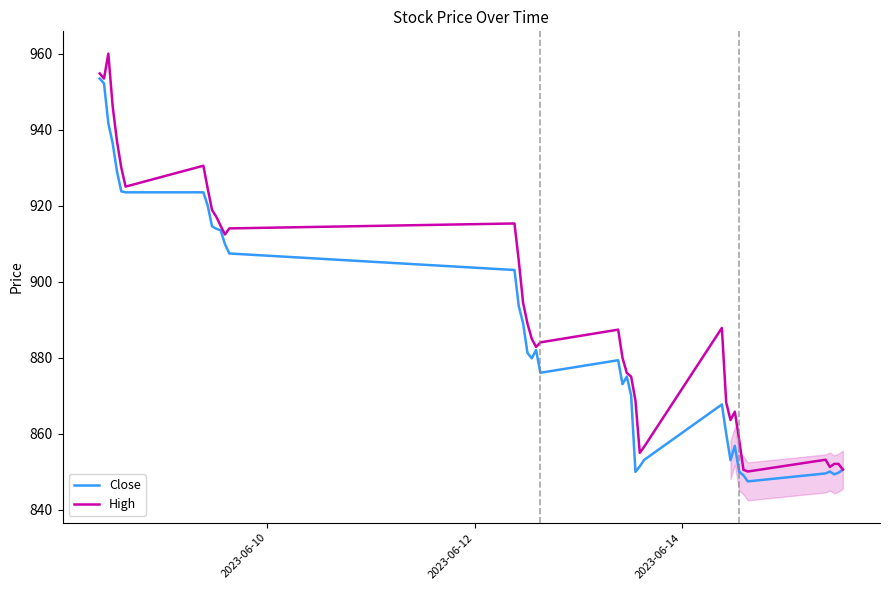

What is the maximum value shown in the chart?

960.0